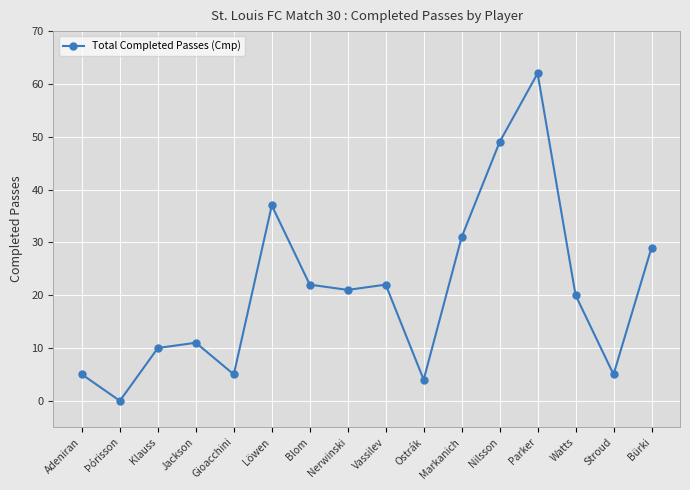

Approximately how many times larger is the value at Watts compared to Vassilev?

0.9